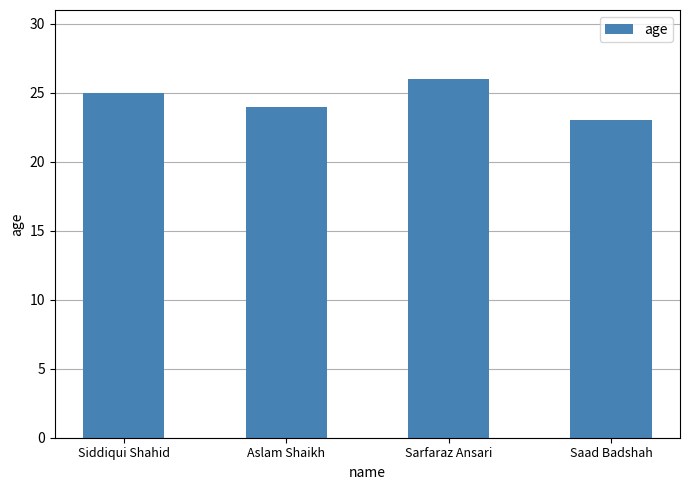

Is it true that the value at Saad Badshah is 23?

True